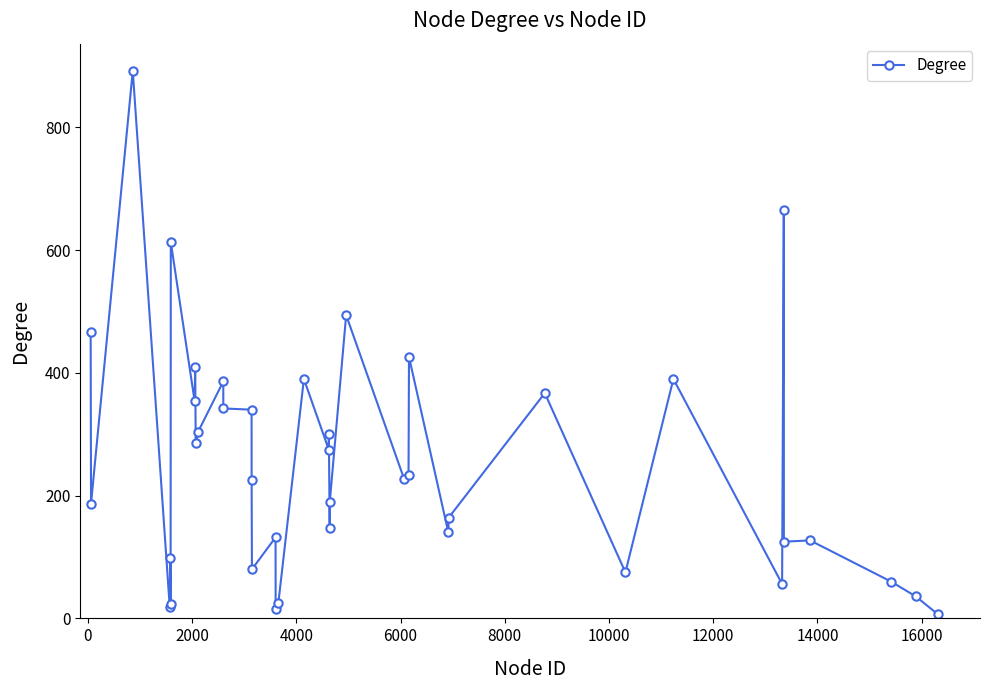

What is the maximum value shown in the chart?

892